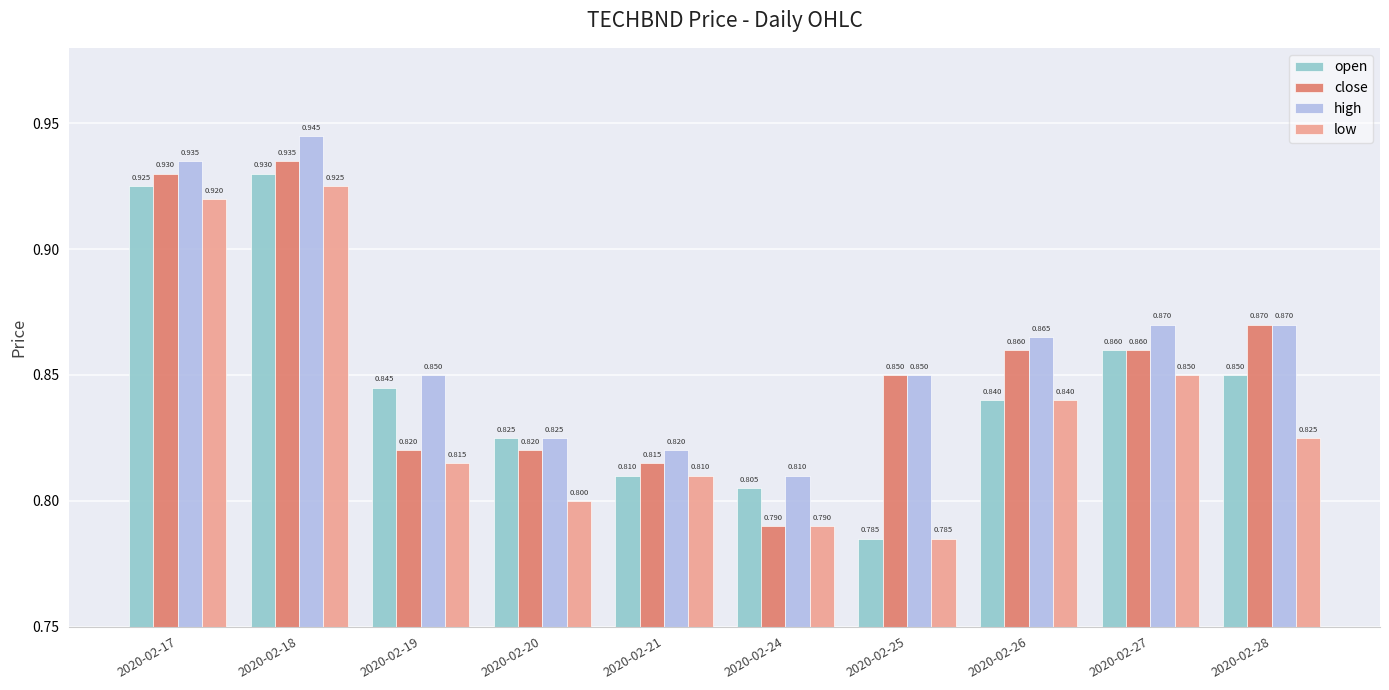

Is the value of close at 2020-02-24 greater than the value of open at 2020-02-27?

No